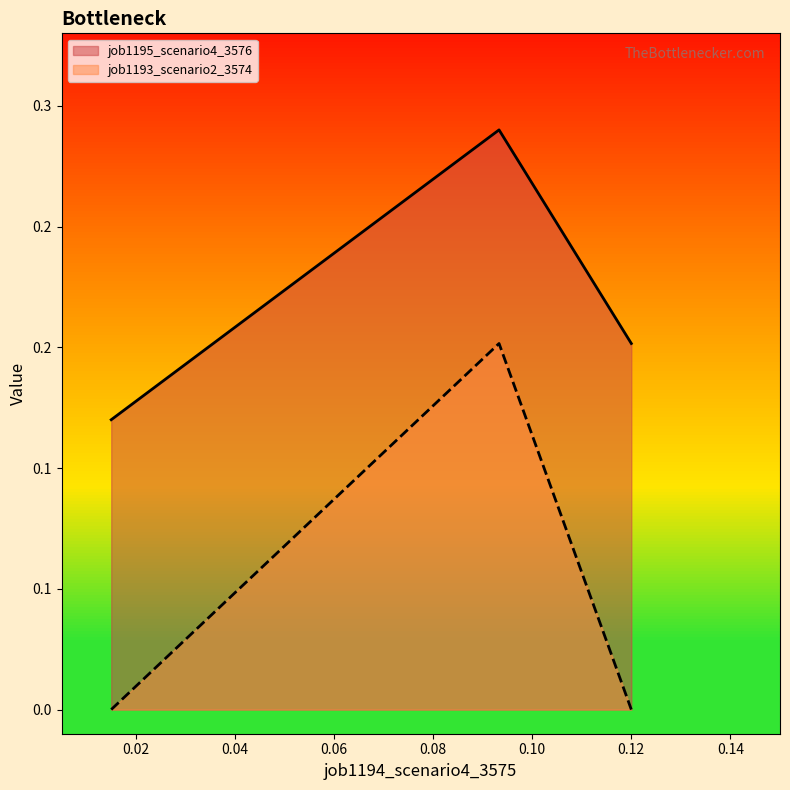

Reading left to right, what are all the values shown in this chart?

job1195_scenario4_3576: in27=0.1	B14=0.2	B11=0.2
job1193_scenario2_3574: in27=0.0	B14=0.2	B11=0.0